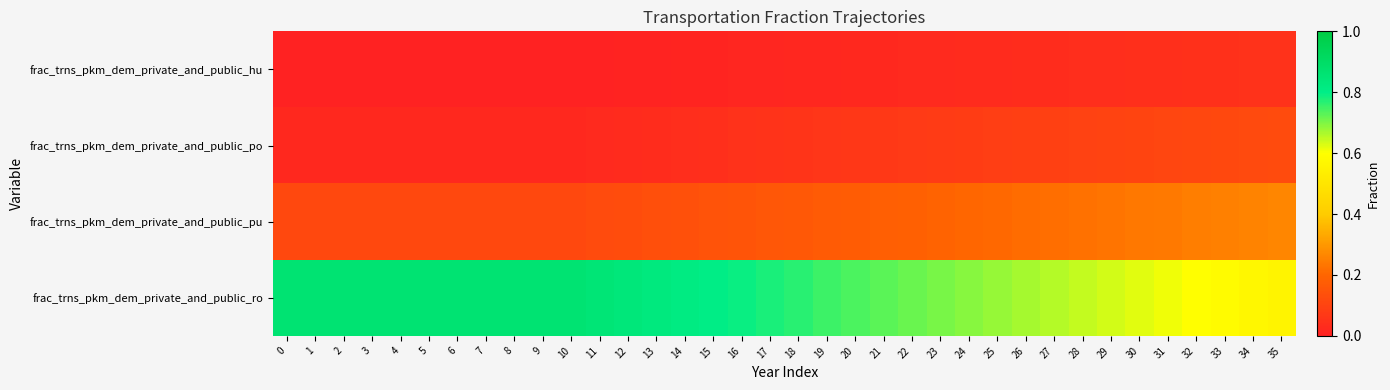

Rank the series by their maximum value, from lowest to highest.

frac_trns_pkm_dem_private_and_public_hu, frac_trns_pkm_dem_private_and_public_po, frac_trns_pkm_dem_private_and_public_pu, frac_trns_pkm_dem_private_and_public_ro